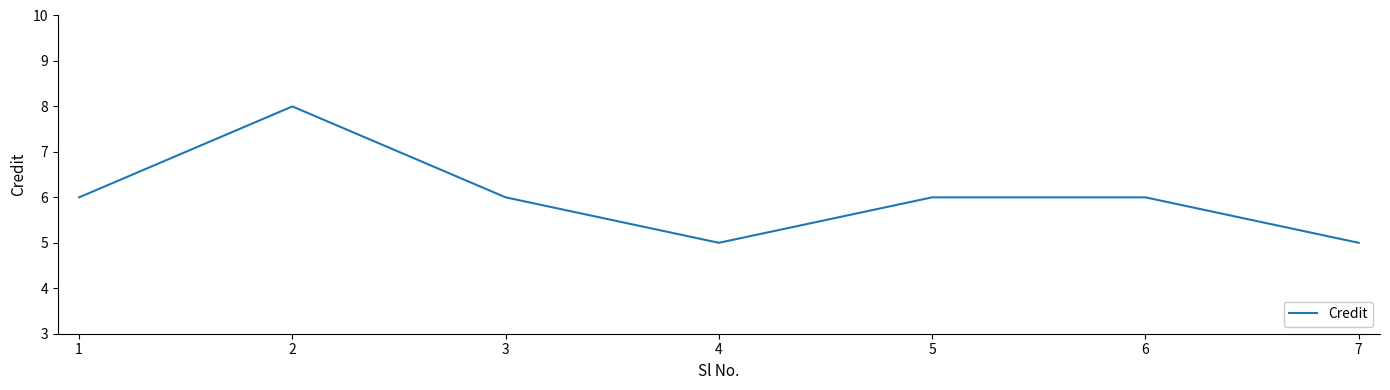

How many series are shown in this chart?

1